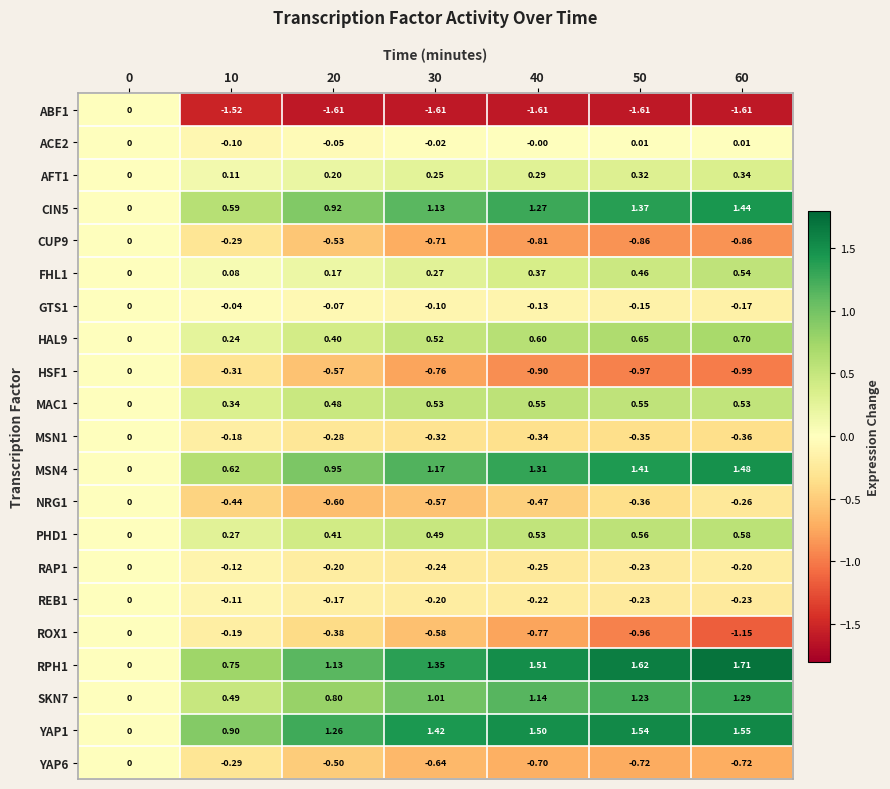

Is the value of HAL9 at 60 greater than the value of REB1 at 60?

Yes